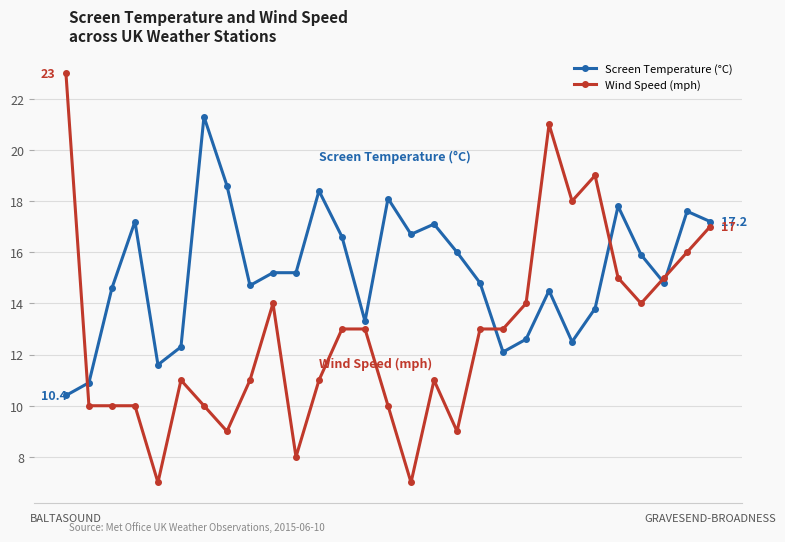

List the series in order of their overall mean, lowest first.

Wind Speed (mph), Screen Temperature (°C)